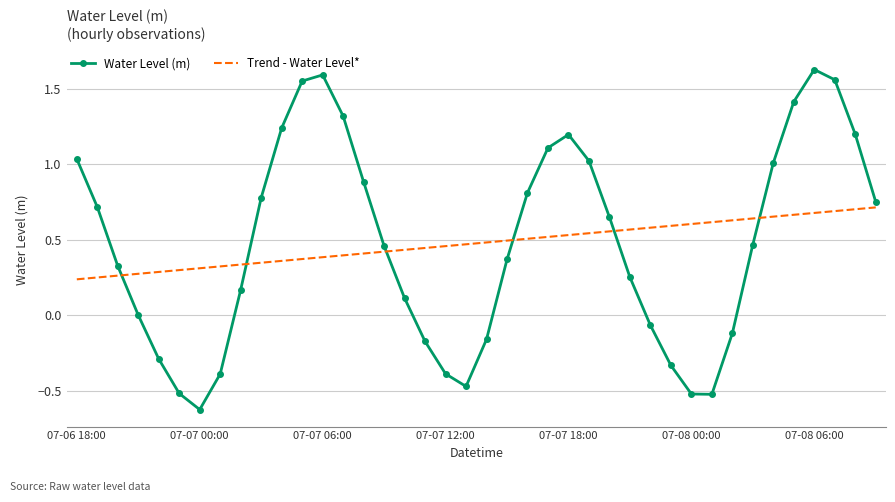

What is the minimum value shown in the chart?

-0.6